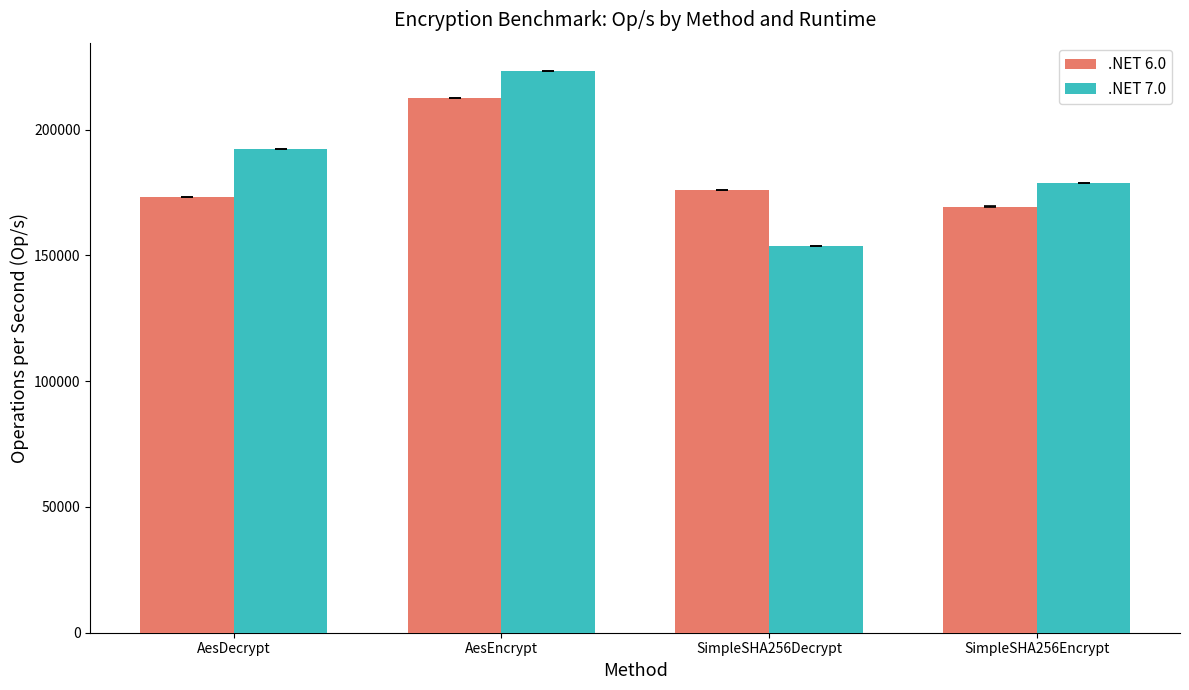

What is the minimum value shown in the chart?

153669.9